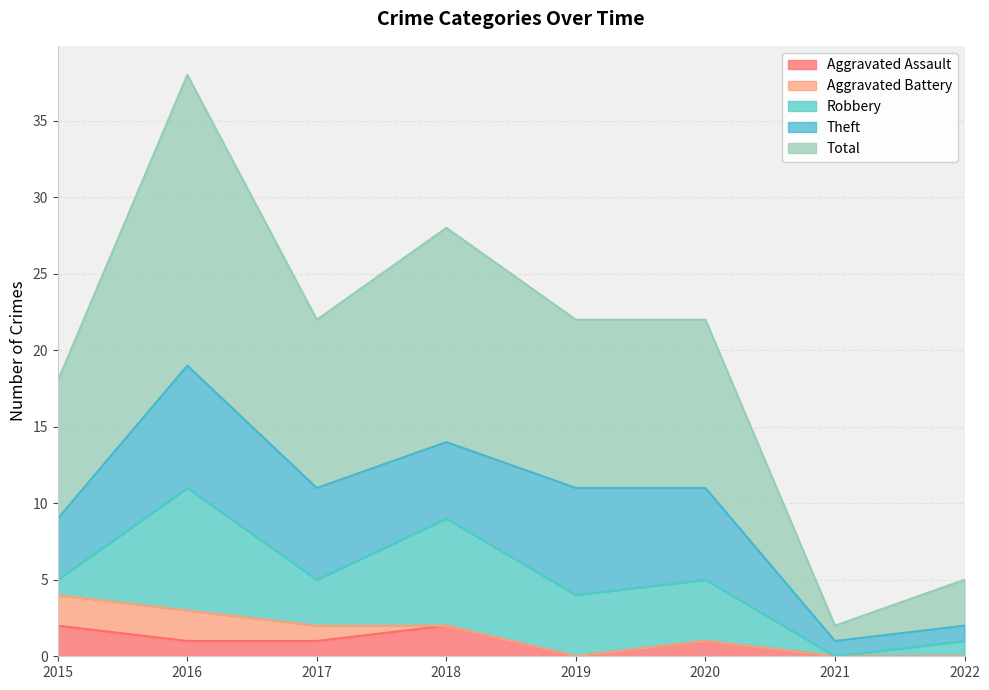

Where is Robbery nearest to the value 4?

2019